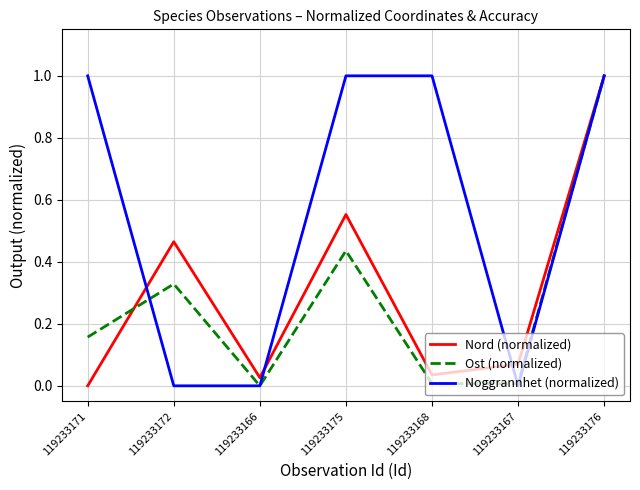

Between 119233171 and 119233172, which series saw the biggest shift?

Noggrannhet (normalized)